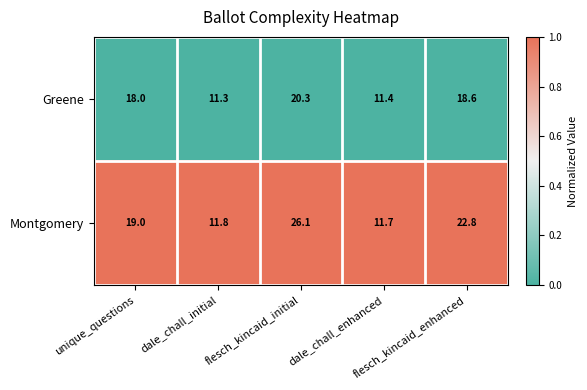

List the series in order of their peak value, lowest first.

Greene, Montgomery